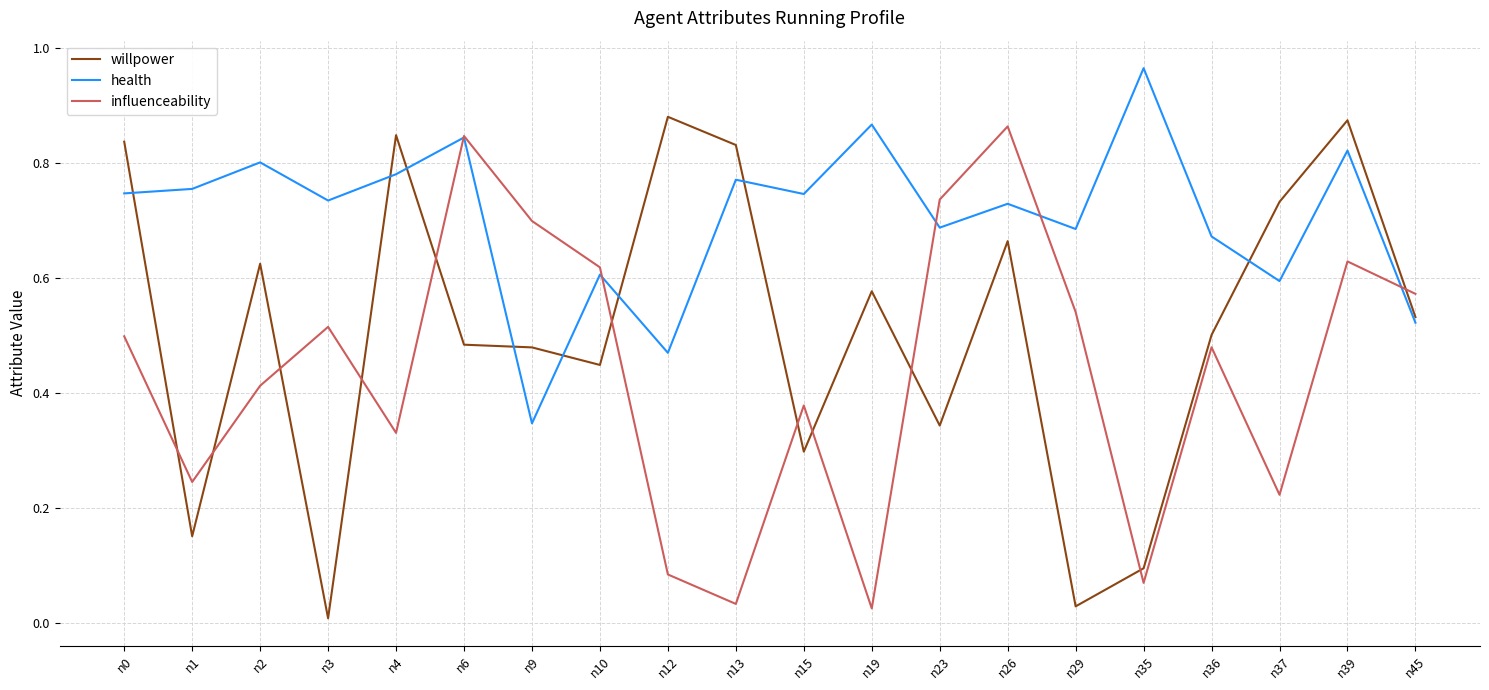

Which series has the largest range (max minus min)?

willpower